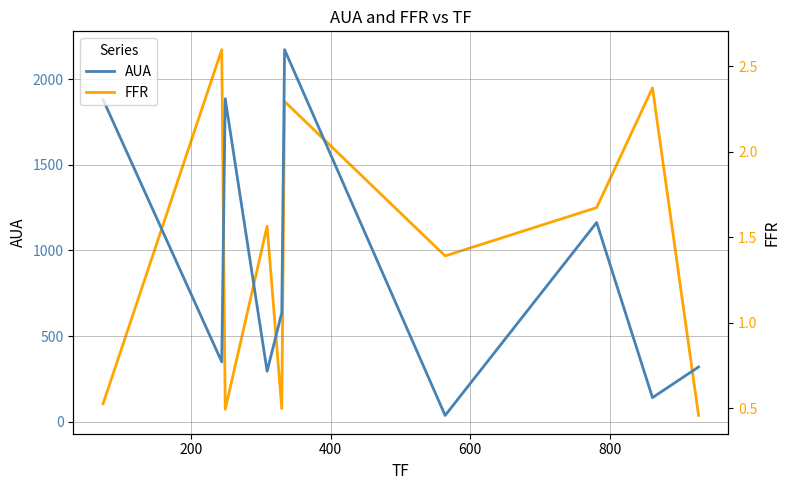

What is the value of the FFR point at the 10th from the left?

0.5